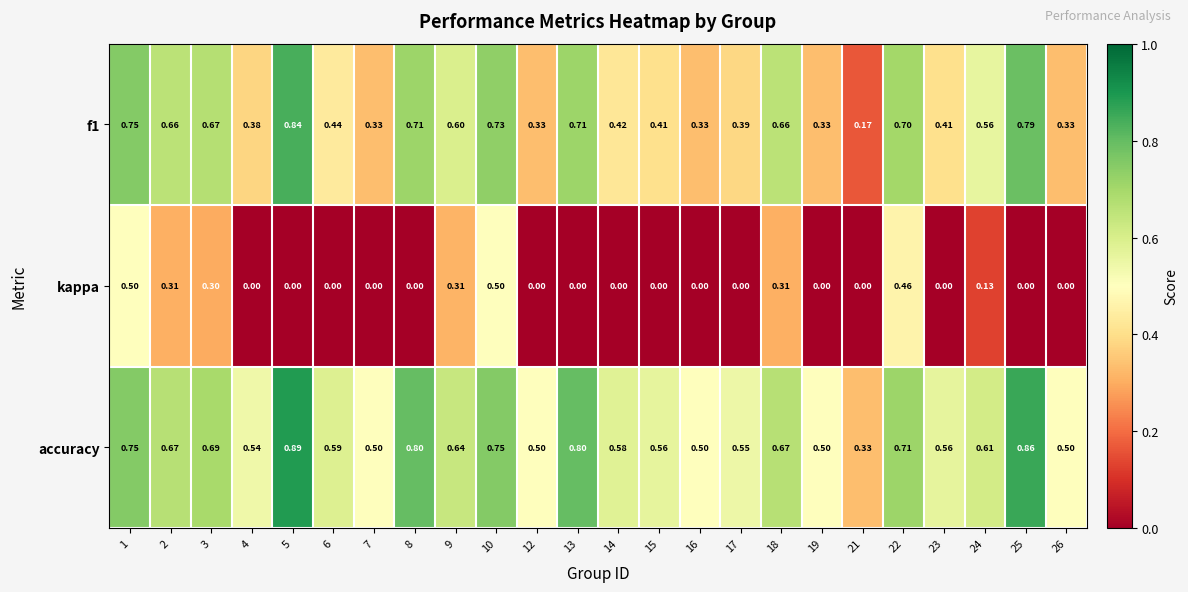

Is the value of kappa at 23 greater than the value of f1 at 13?

No